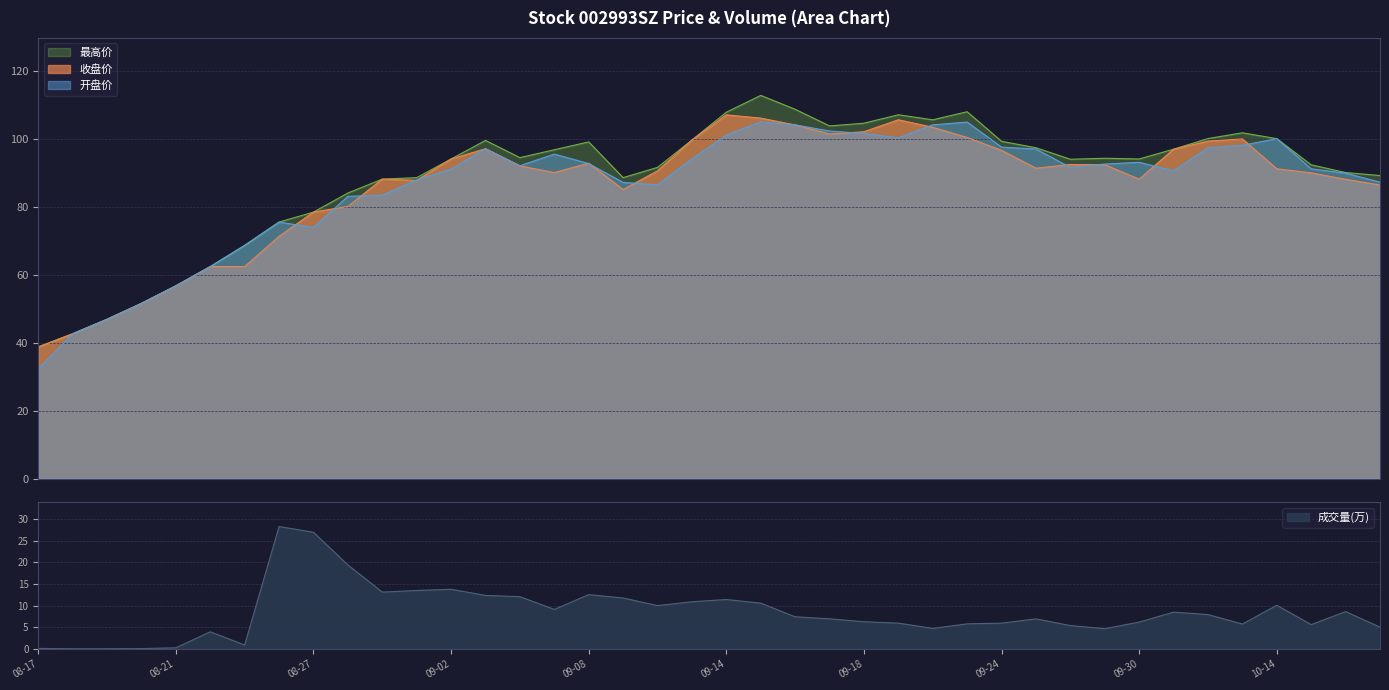

True or false: 最高价 and 收盘价 intersect in this chart.

False